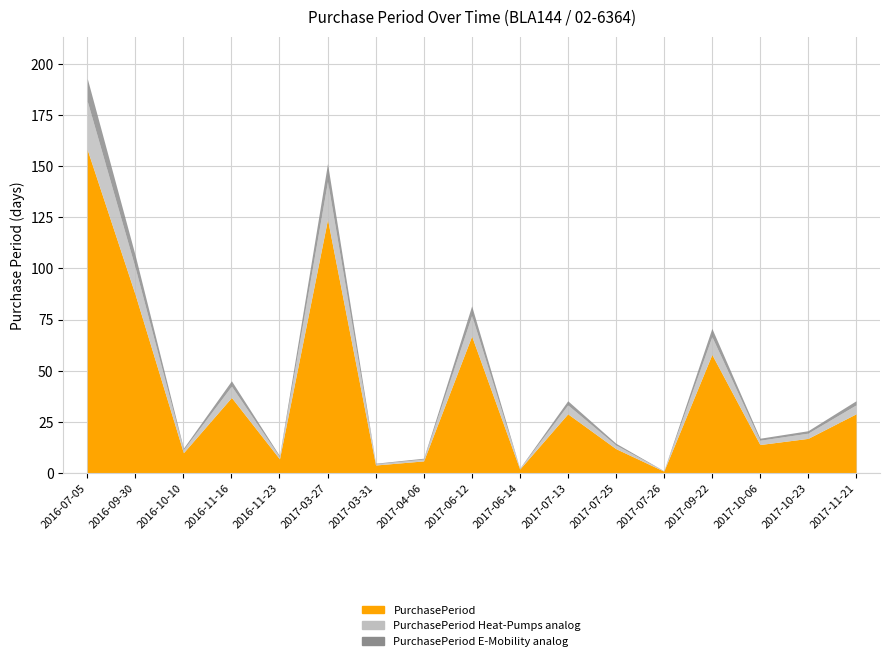

What is the value of the 9th point from the left?

67